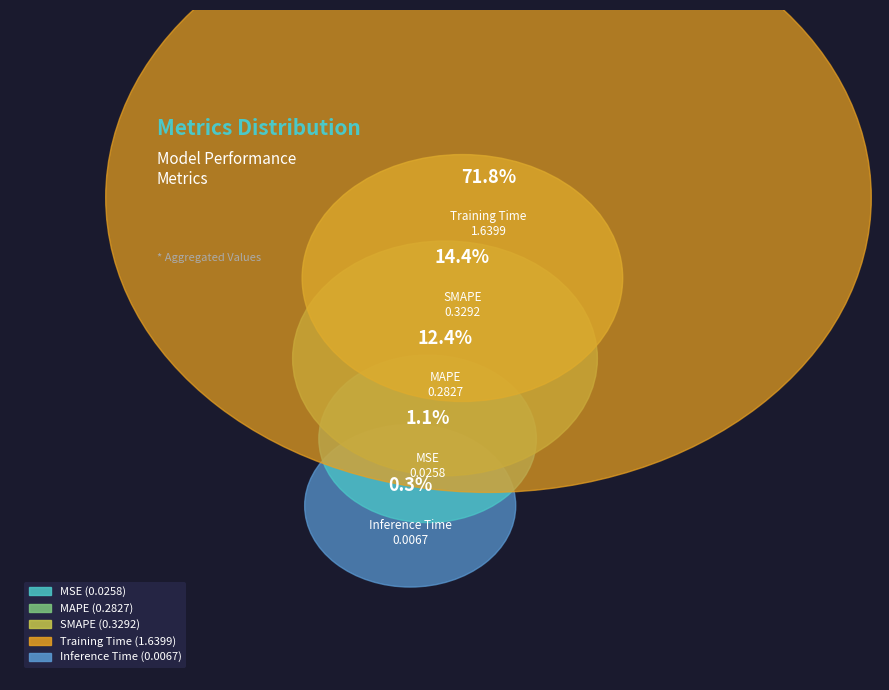

True or false: Inference Time accounts for 1% of the total.

False